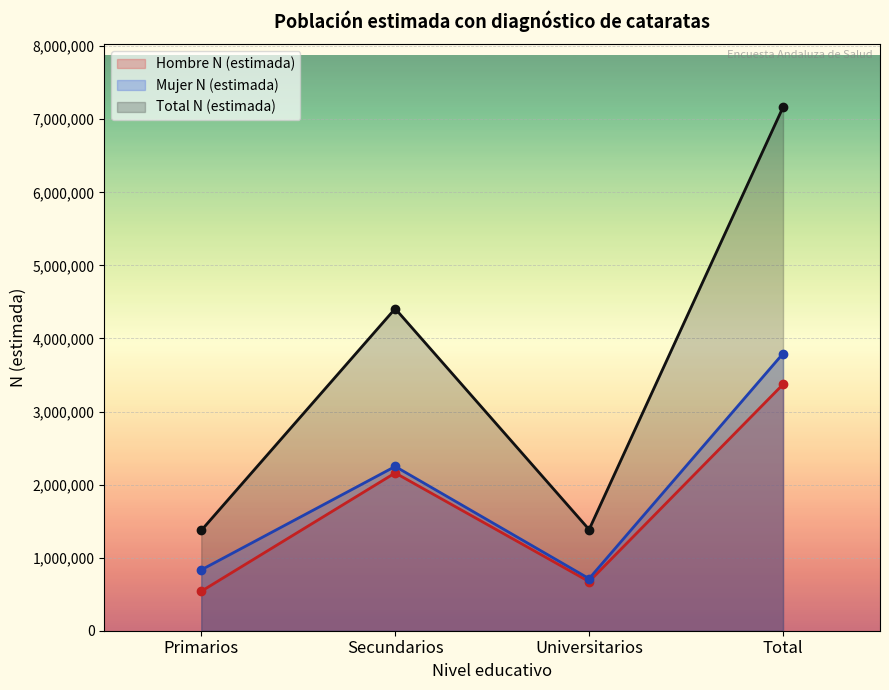

How many lines are shown in the chart?

3